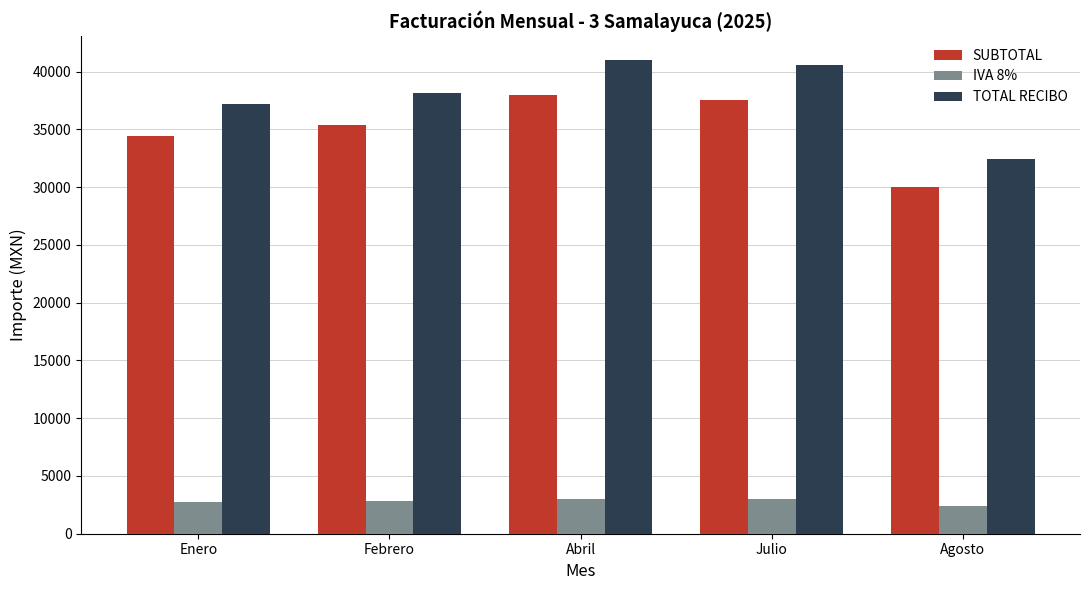

What position from the left is Agosto?

5